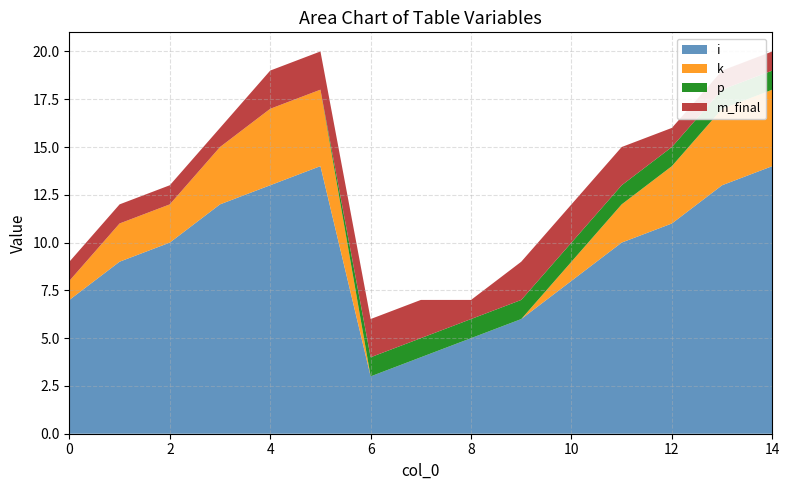

Reading left to right, list all the values displayed in this chart.

i: 0=7	1=9	2=10	3=12	4=13	5=14	6=3	7=4	8=5	9=6	10=8	11=10	12=11	13=13	14=14
k: 0=1	1=2	2=2	3=3	4=4	5=4	6=0	7=0	8=0	9=0	10=1	11=2	12=3	13=4	14=4
p: 0=0	1=0	2=0	3=0	4=0	5=0	6=1	7=1	8=1	9=1	10=1	11=1	12=1	13=1	14=1
m_final: 0=1	1=1	2=1	3=1	4=2	5=2	6=2	7=2	8=1	9=2	10=2	11=2	12=1	13=1	14=1